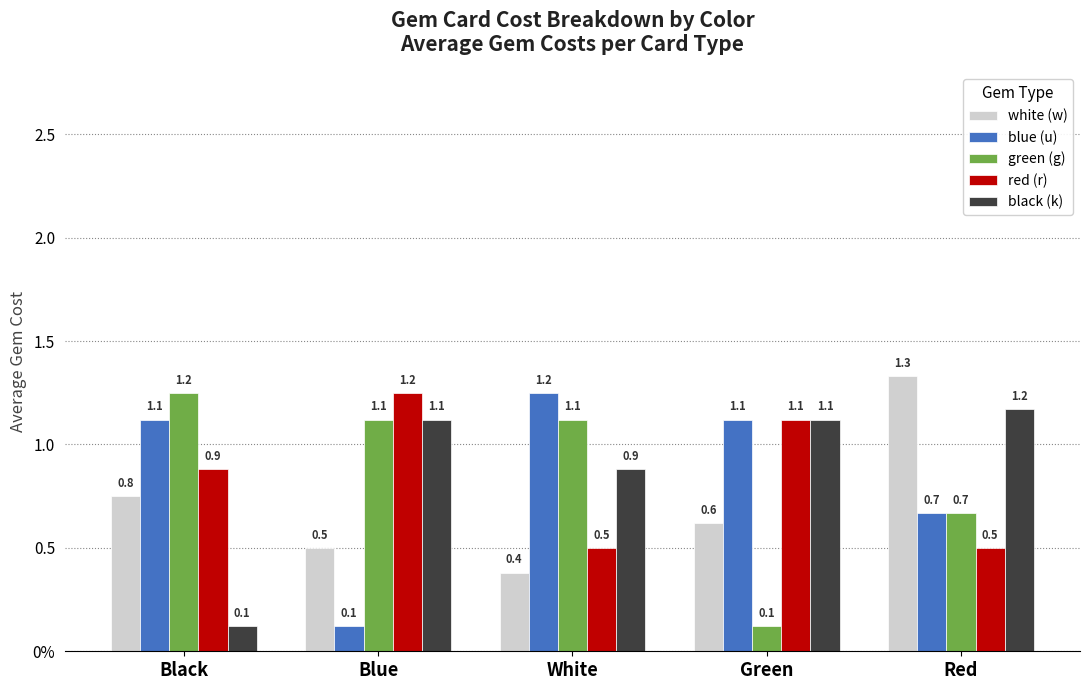

What is the difference between the maximum and minimum values in the white (w) series?

1.0